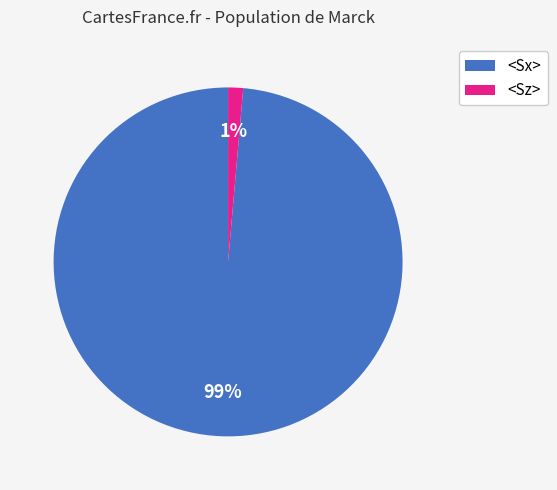

Is there a majority slice in this chart?

Yes